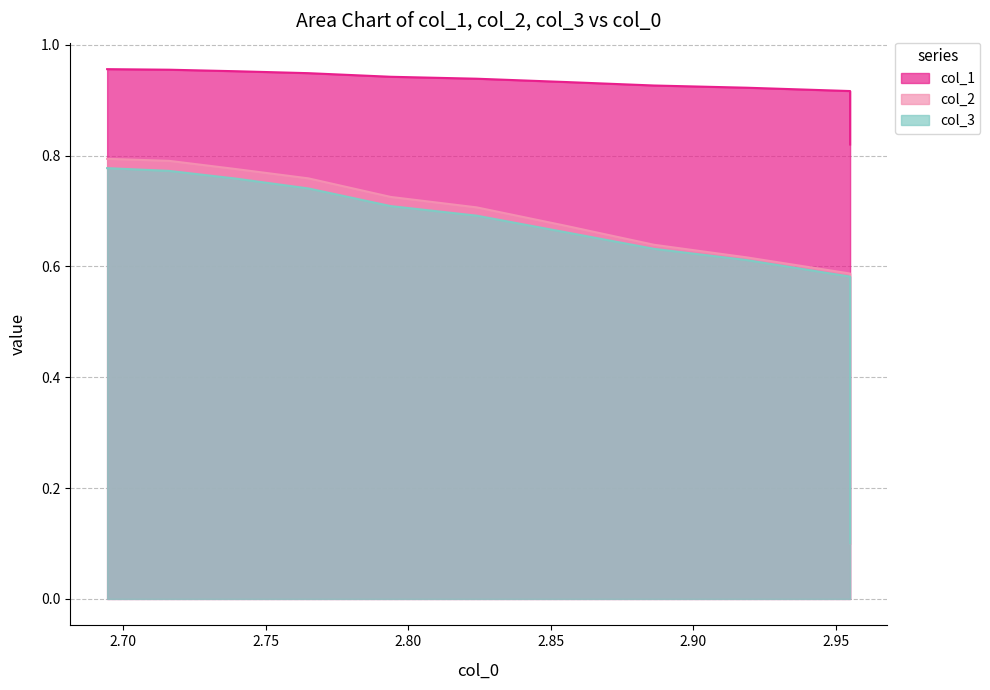

What are all the series names shown in the legend?

col_1, col_2, col_3